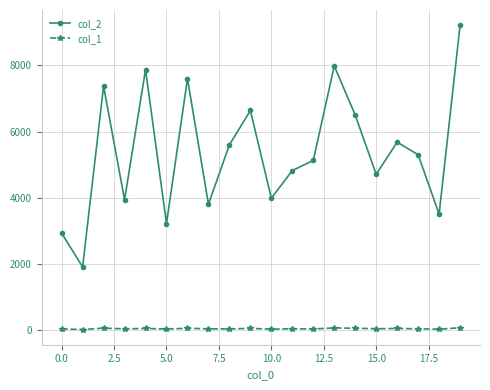

At how many categories does at least one series exceed 1119?

20